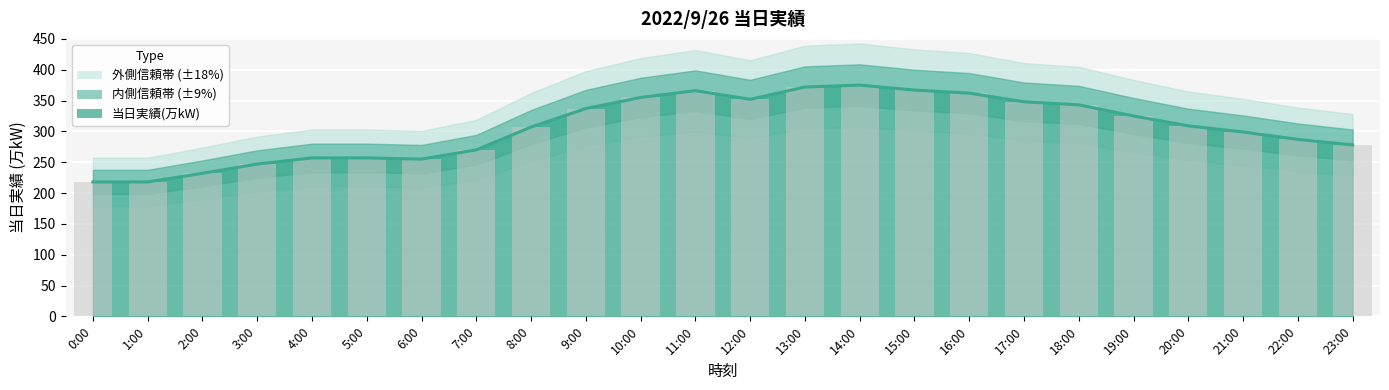

Approximately how many times larger is the value at 22:00 compared to 15:00?

0.8